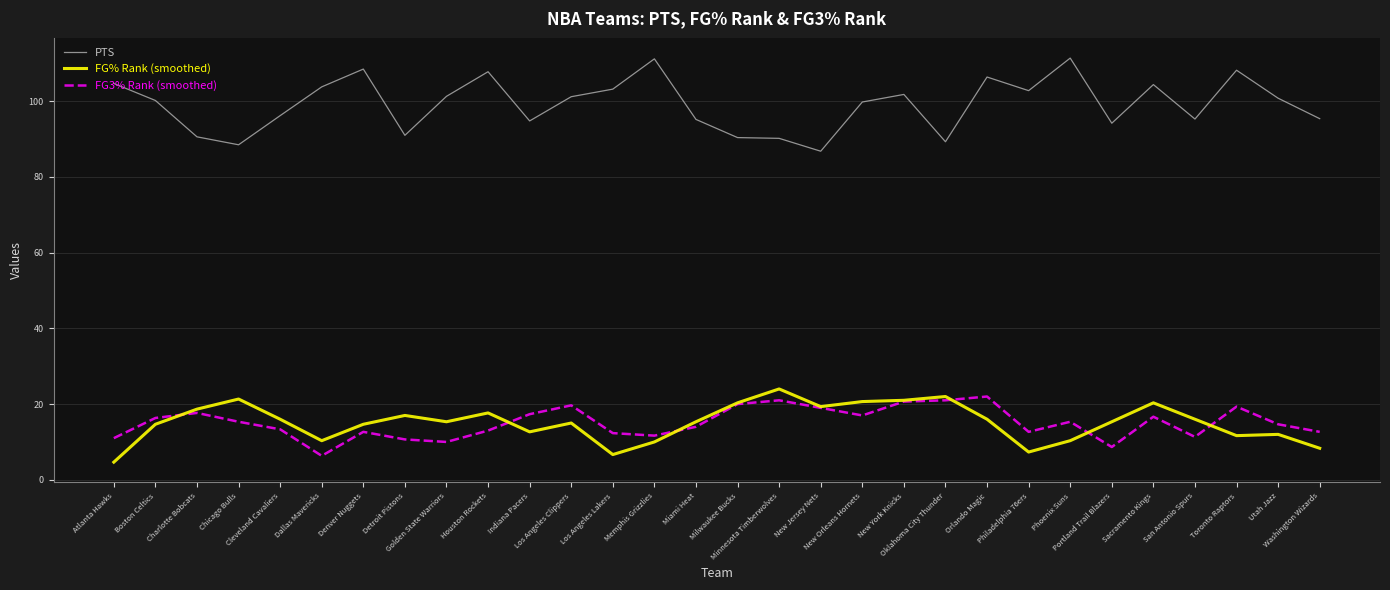

How many lines are shown in the chart?

3